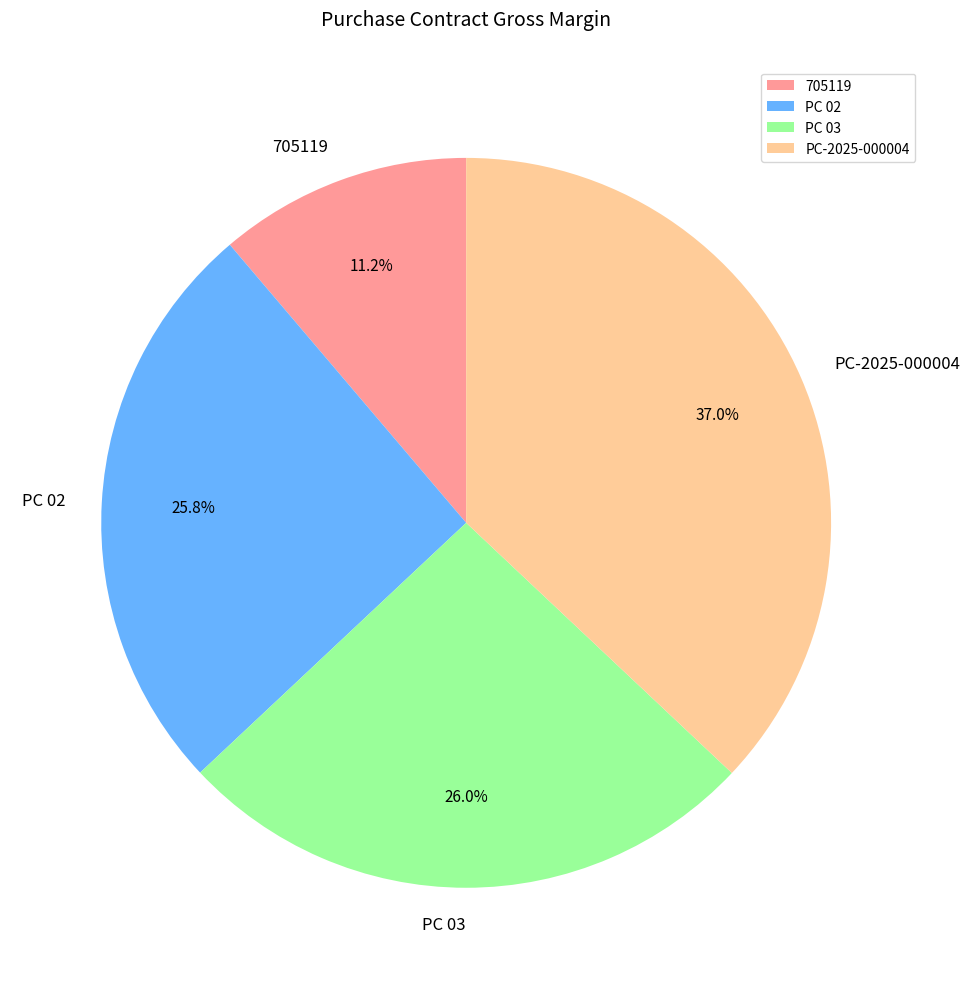

What is the largest slice in the pie chart?

PC-2025-000004